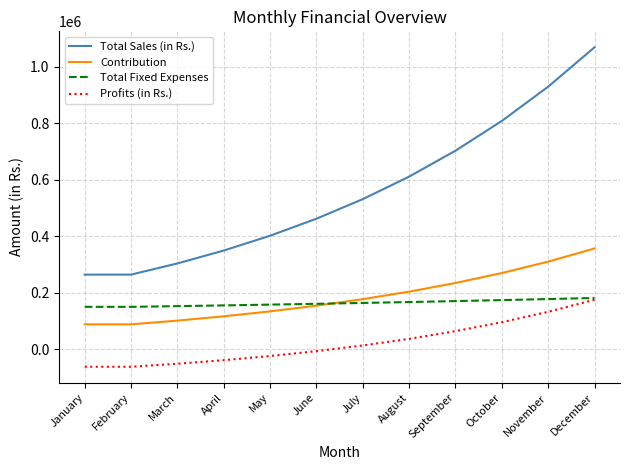

At how many categories does at least one series exceed 492471?

6